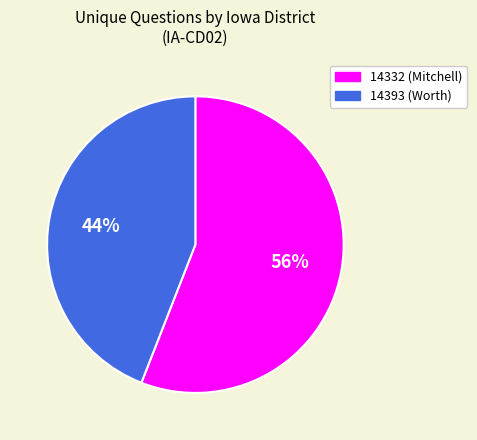

To the nearest percent, what is the difference between the 14393 and 14332 slice percentages?

12%